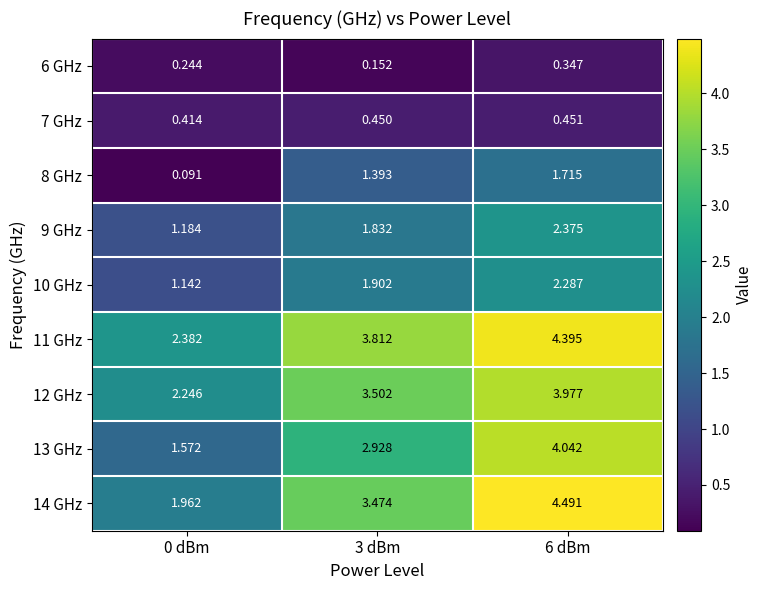

List the series in order of their peak value, highest first.

14 GHz, 11 GHz, 13 GHz, 12 GHz, 9 GHz, 10 GHz, 8 GHz, 7 GHz, 6 GHz